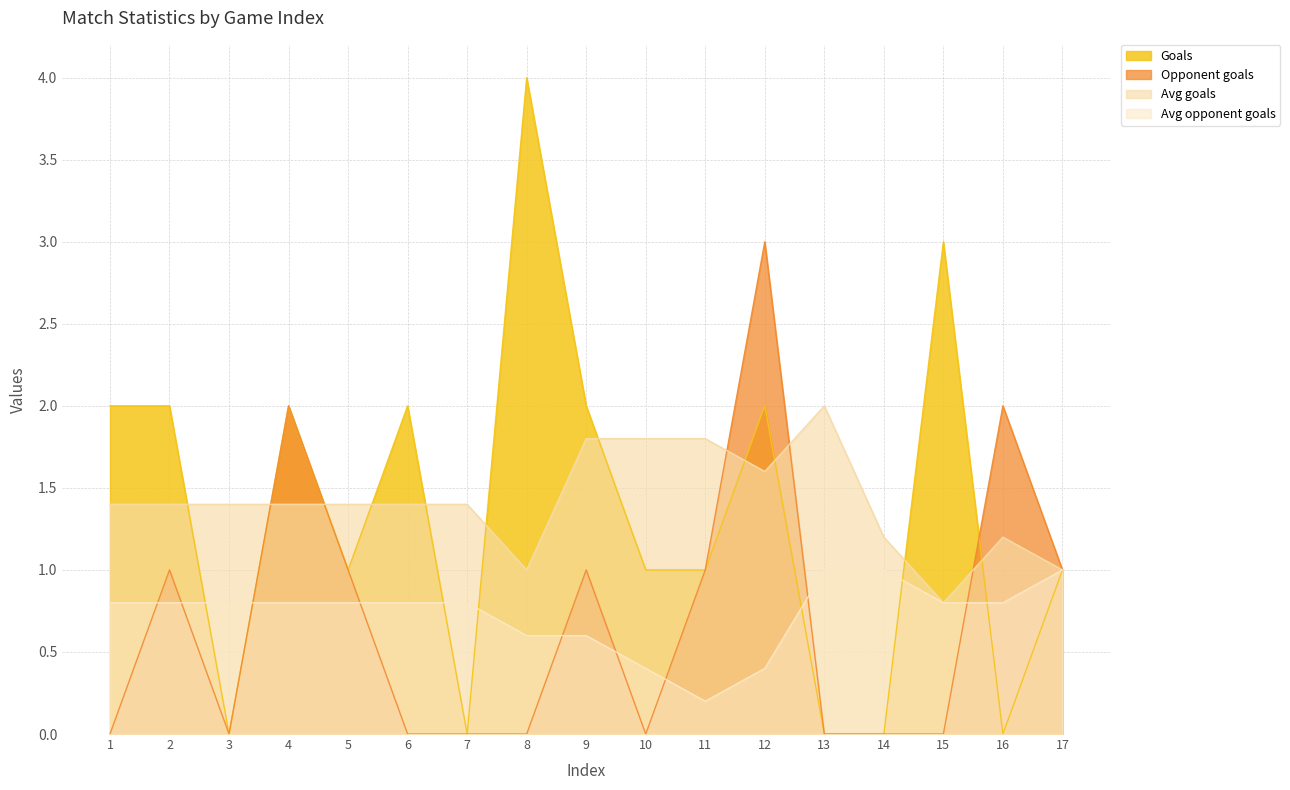

What is the difference between the highest and lowest values at 8?

4.0